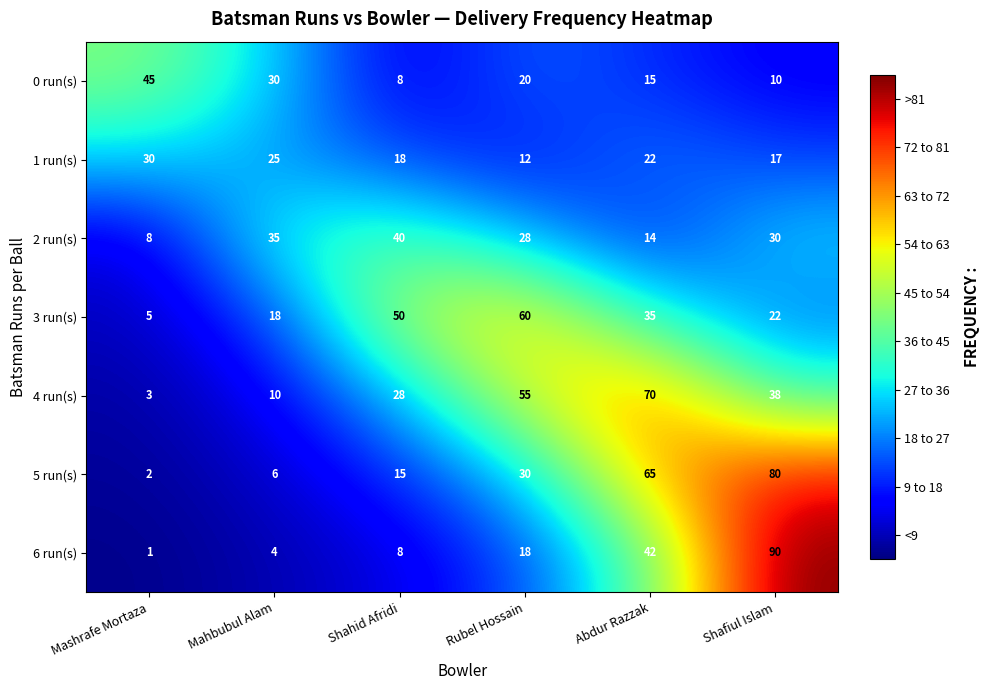

How many data points does each series have?

6